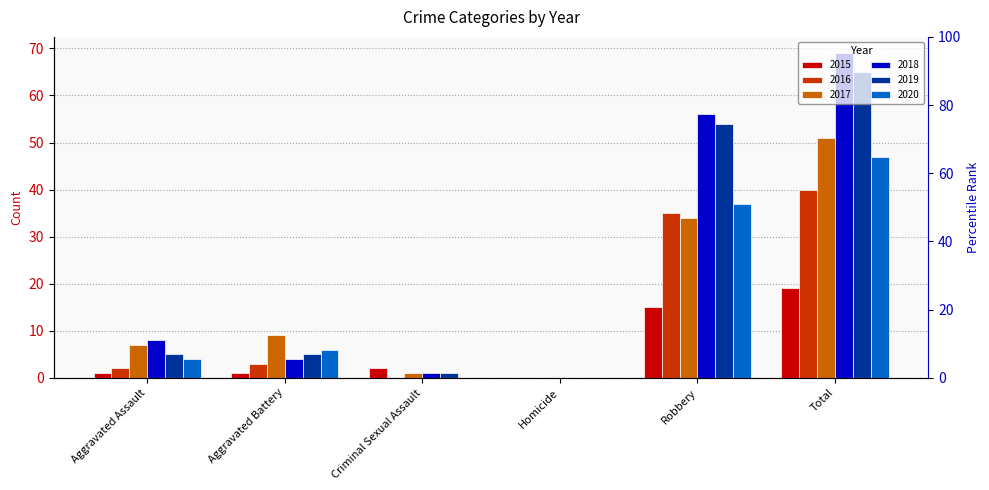

Is it true that 2017 equals 1 at Criminal Sexual Assault?

True